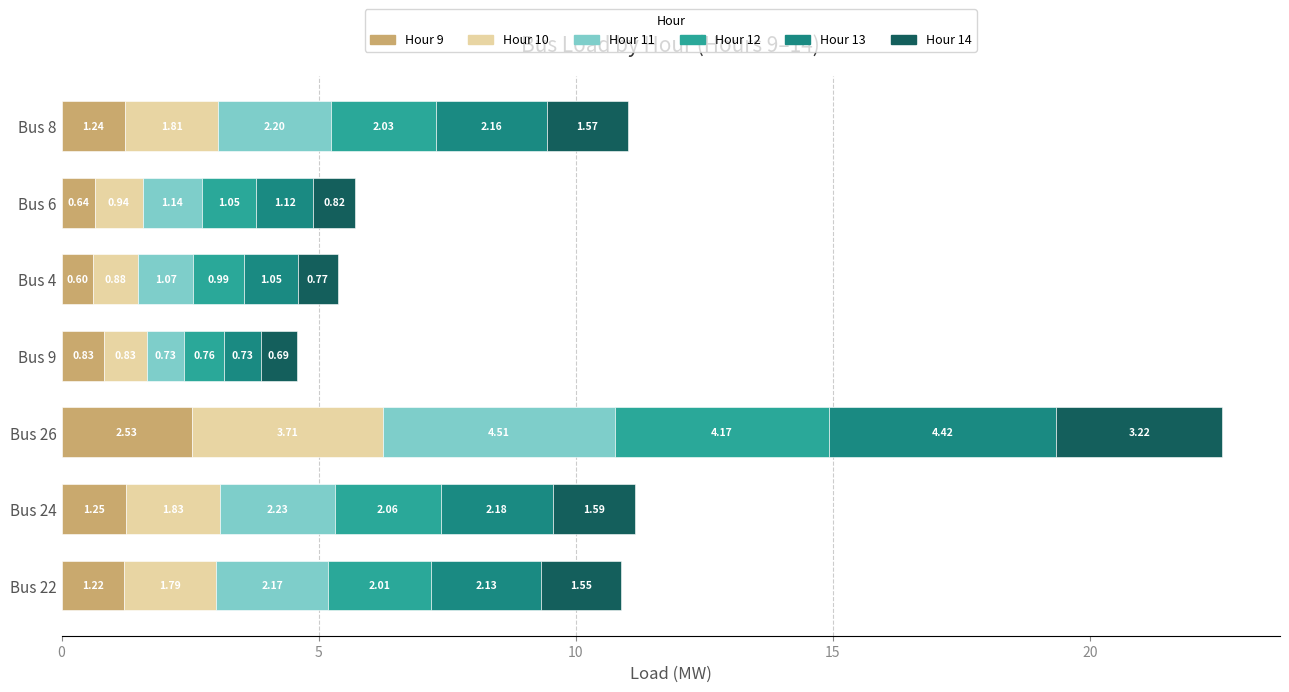

At which category is the sum across all series the highest?

Bus 26